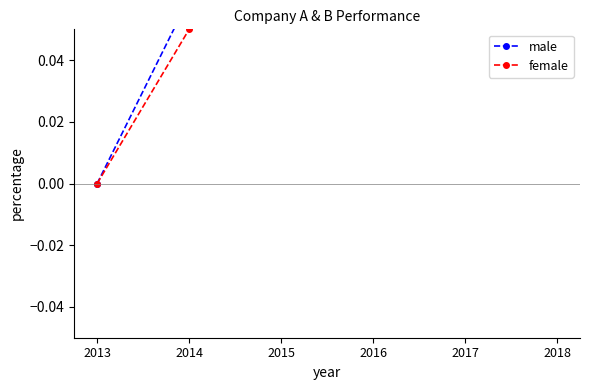

What is the difference between the maximum and minimum values in the male series?

0.5